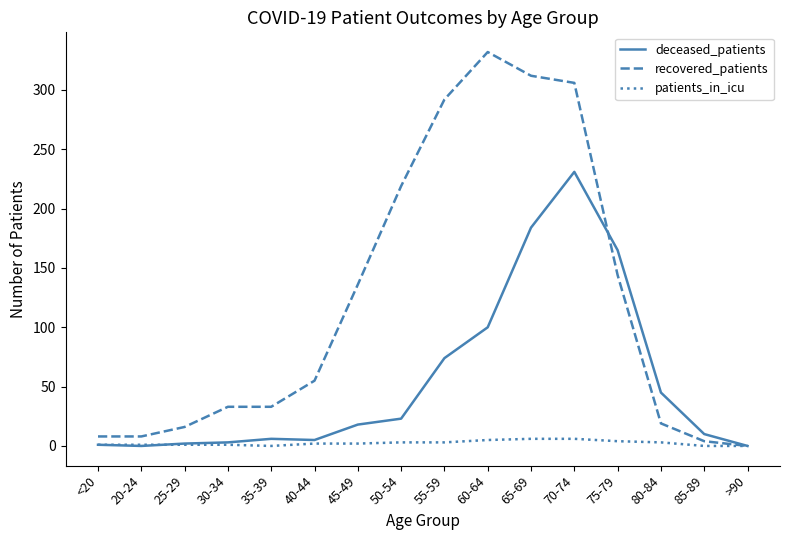

Which series has the largest total across all categories?

recovered_patients